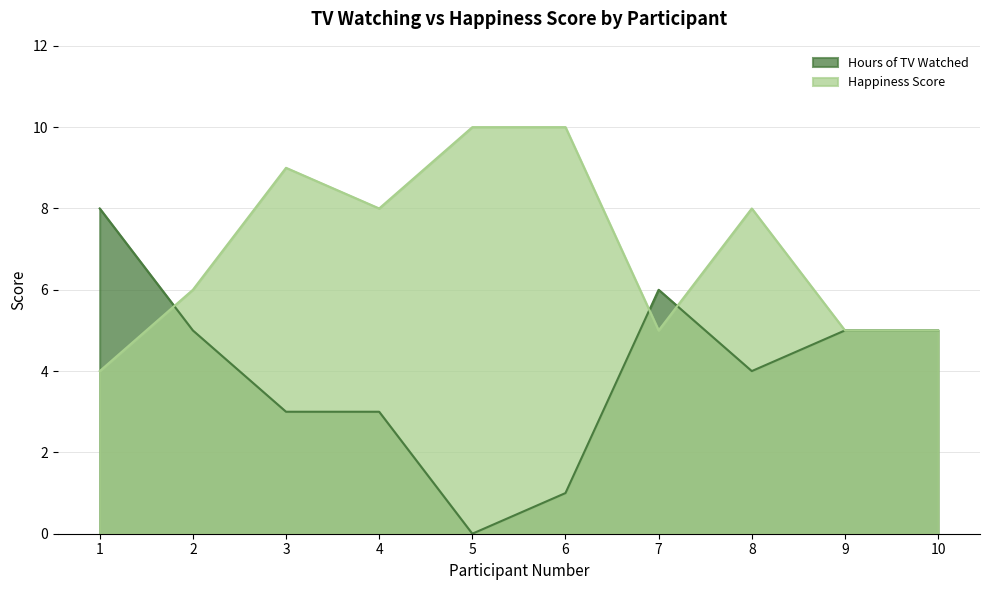

At which category is the sum across all series the highest?

1